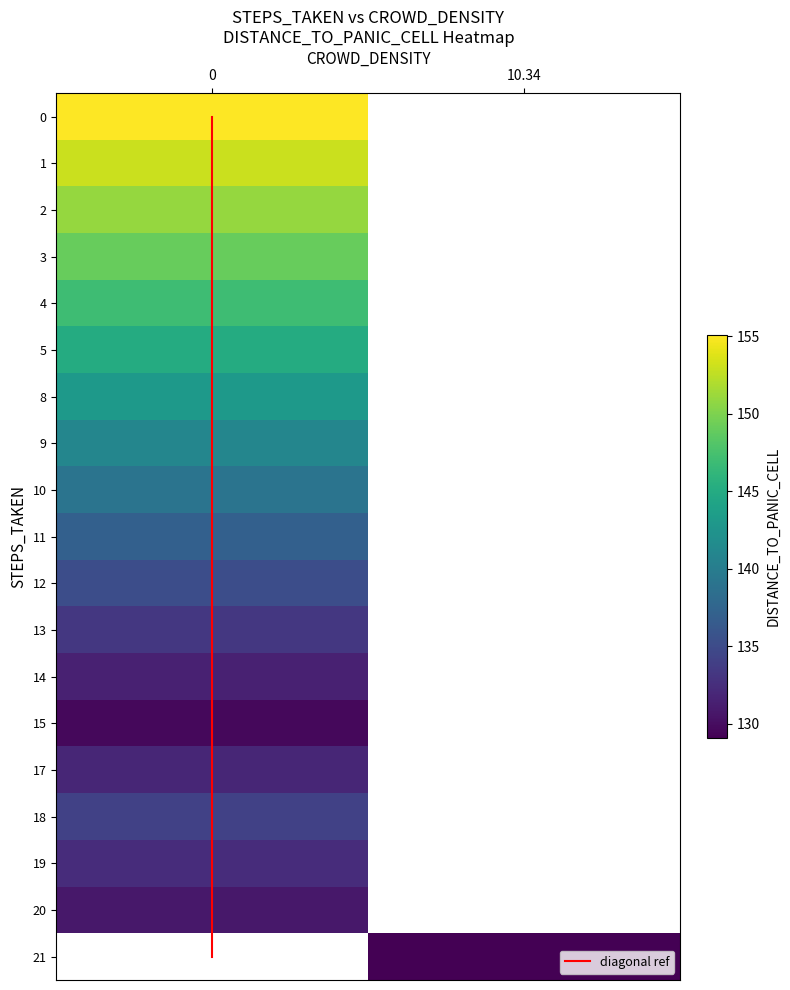

Is it true that 5 equals 260.3 at 0?

False